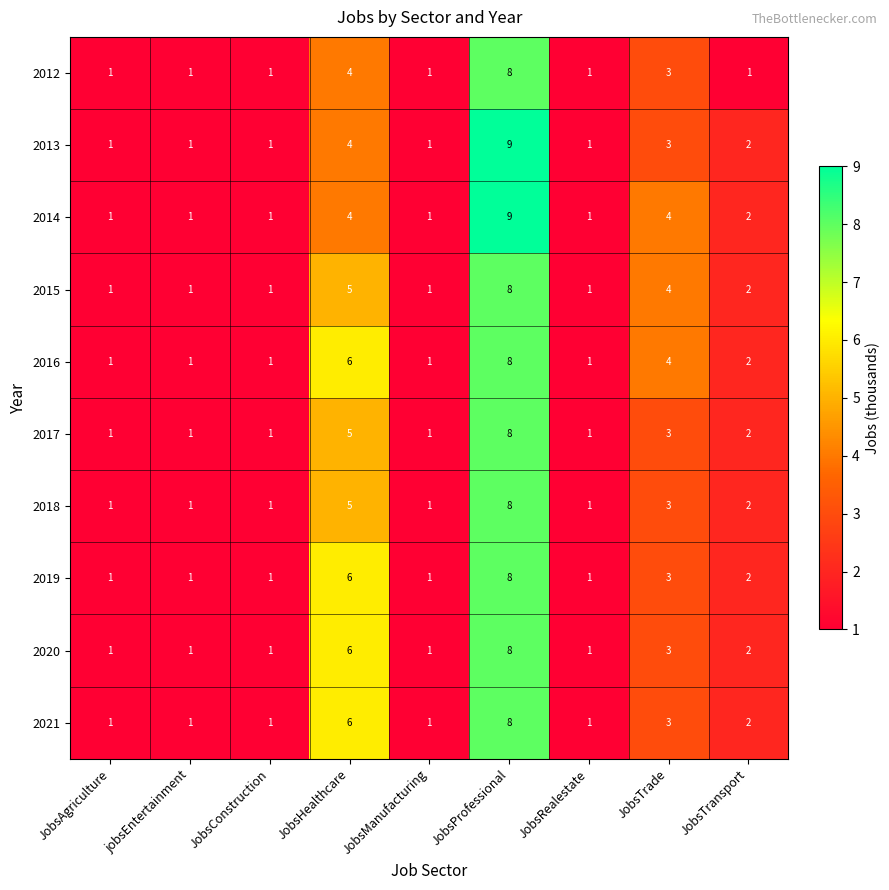

Is it true that 2016 equals 8 at JobsProfessional?

True